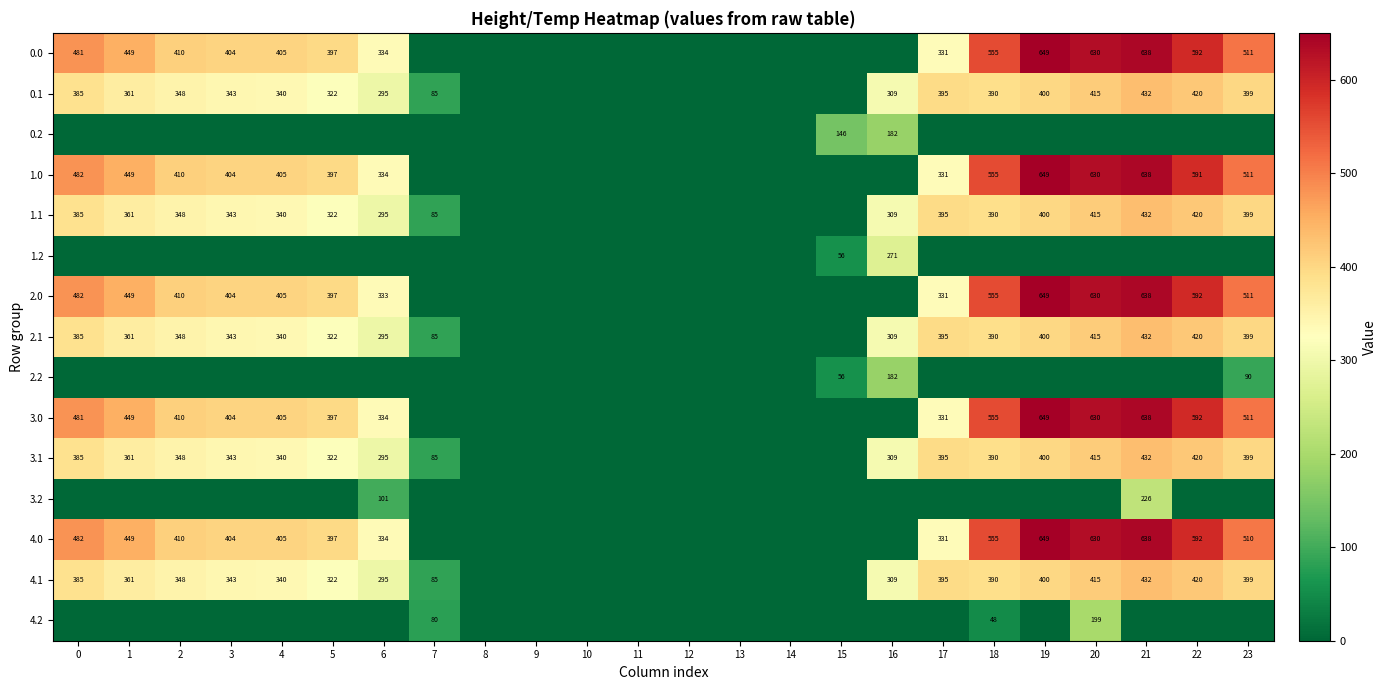

The value of 0.0 at 20 is 999. True or false?

False